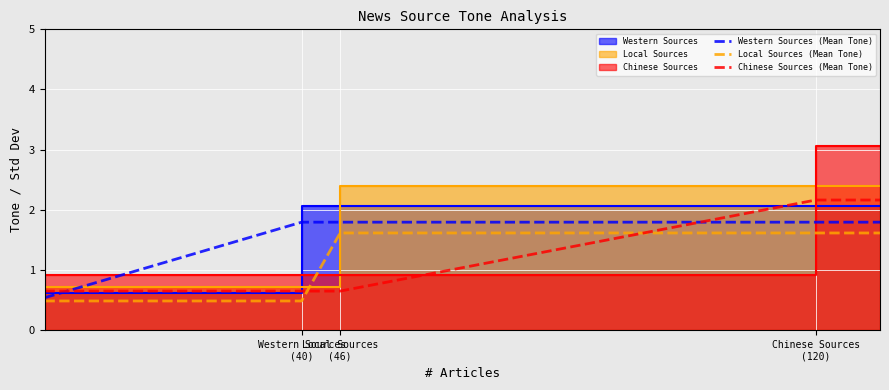

Which series ends up on top after the final intersection of Western Sources (Mean Tone) and Chinese Sources (Mean Tone)?

Chinese Sources (Mean Tone)